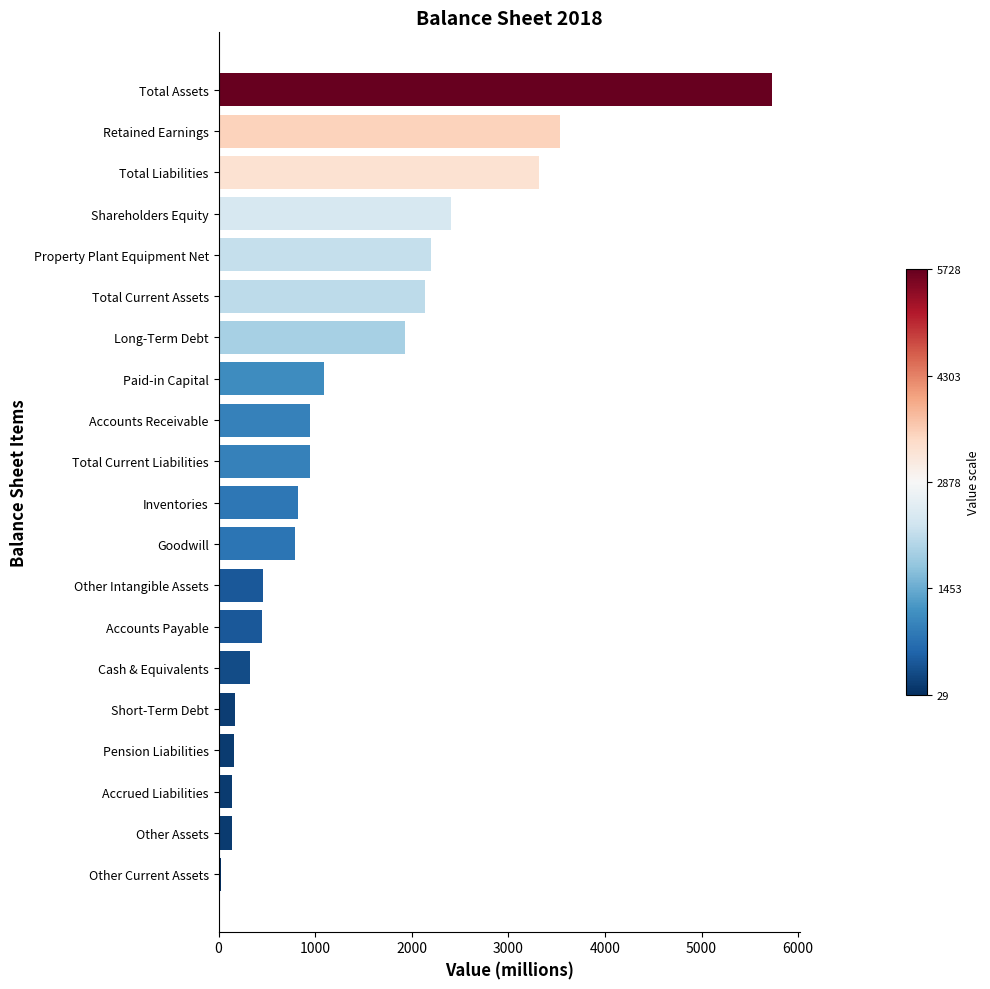

True or false: the data shows 791 at Goodwill.

True